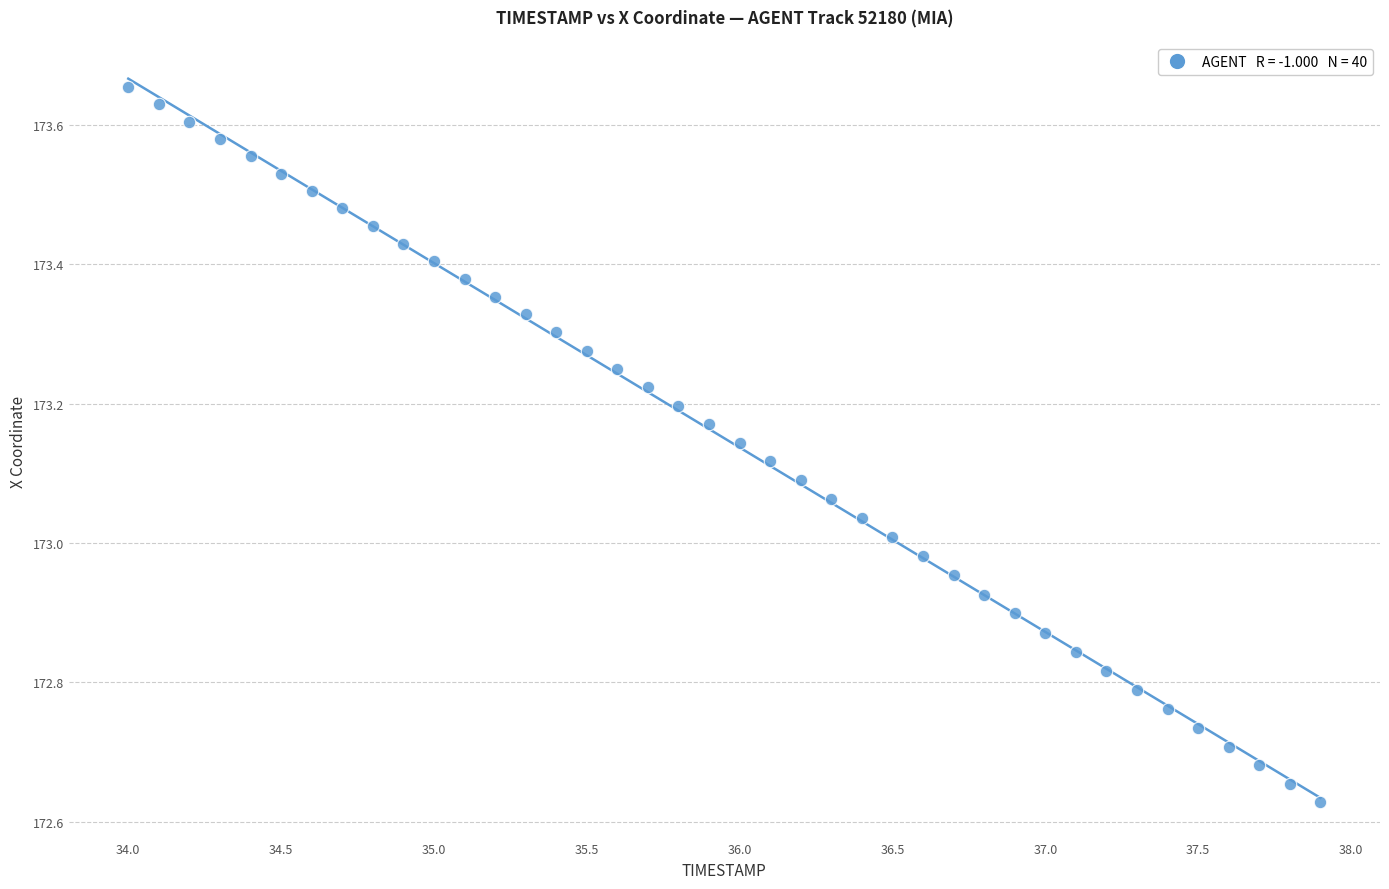

What is the range of X values (max minus min)?

3.9